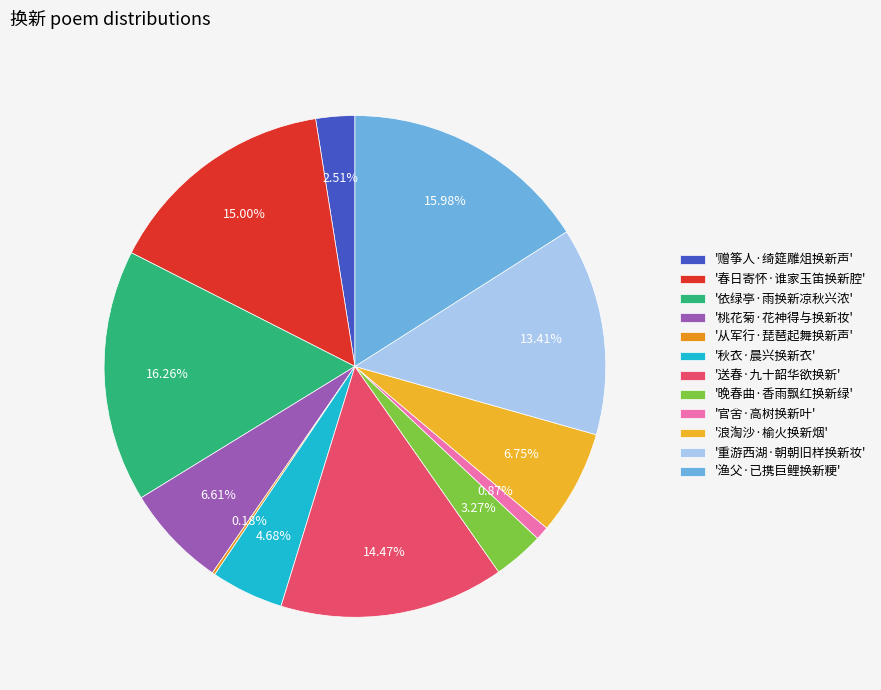

Rank the categories by value from lowest to highest.

从军行·琵琶起舞换新声, 官舍·高树换新叶, 赠筝人·绮筵雕俎换新声, 晚春曲·香雨飘红换新绿, 秋衣·晨兴换新衣, 桃花菊·花神得与换新妆, 浪淘沙·榆火换新烟, 重游西湖·朝朝旧样换新妆, 送春·九十韶华欲换新, 春日寄怀·谁家玉笛换新腔, 渔父·已携巨鲤换新粳, 依绿亭·雨换新凉秋兴浓